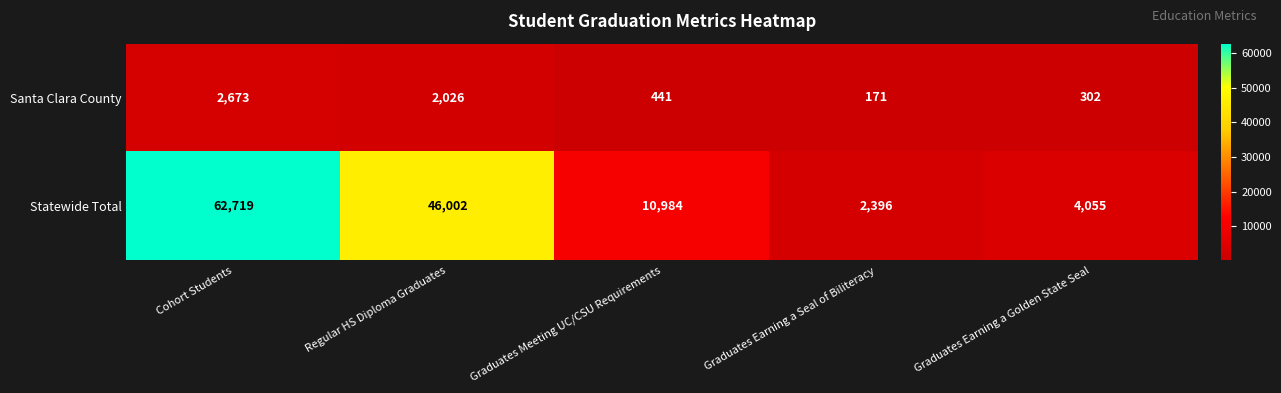

Is it true that Statewide Total equals 10984 at Graduates Meeting UC/CSU Requirements?

True